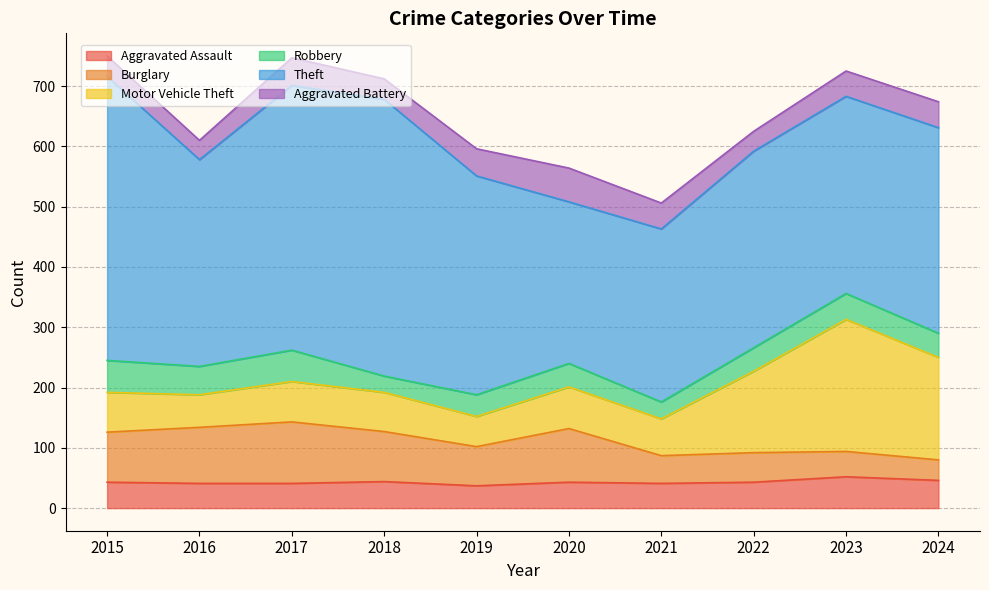

How many data points in Robbery are less than 40?

5